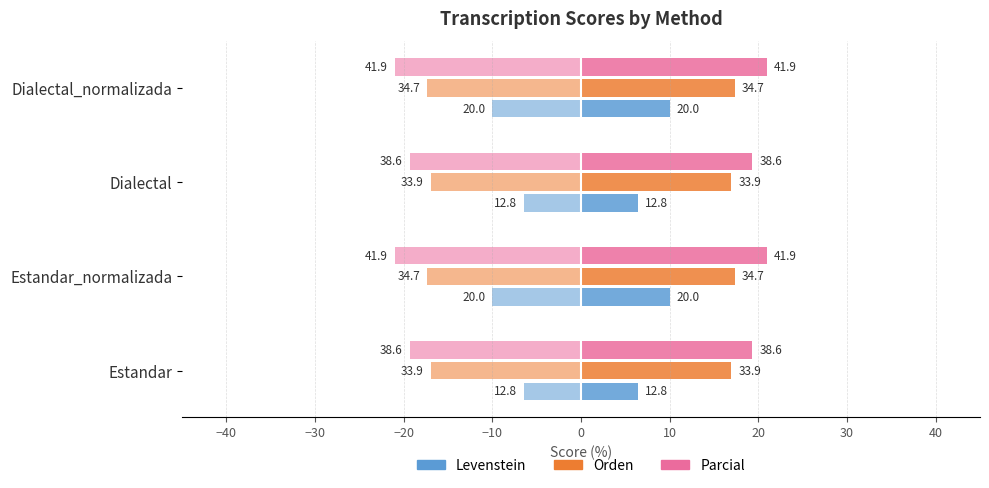

What are all the series names shown in the legend?

Levenstein, Orden, Parcial